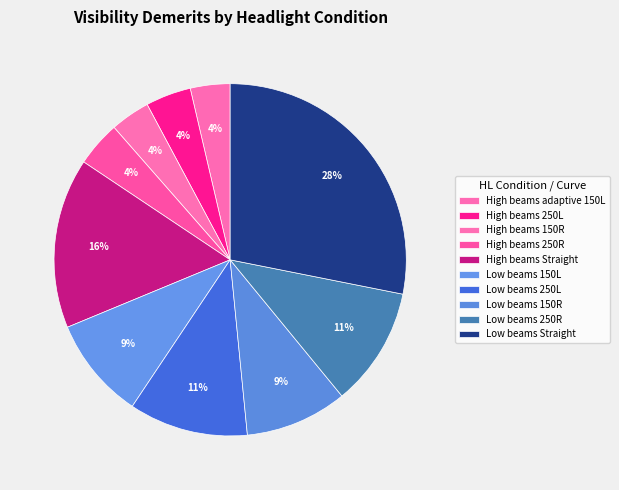

To the nearest percent, what is the average slice percentage?

10%